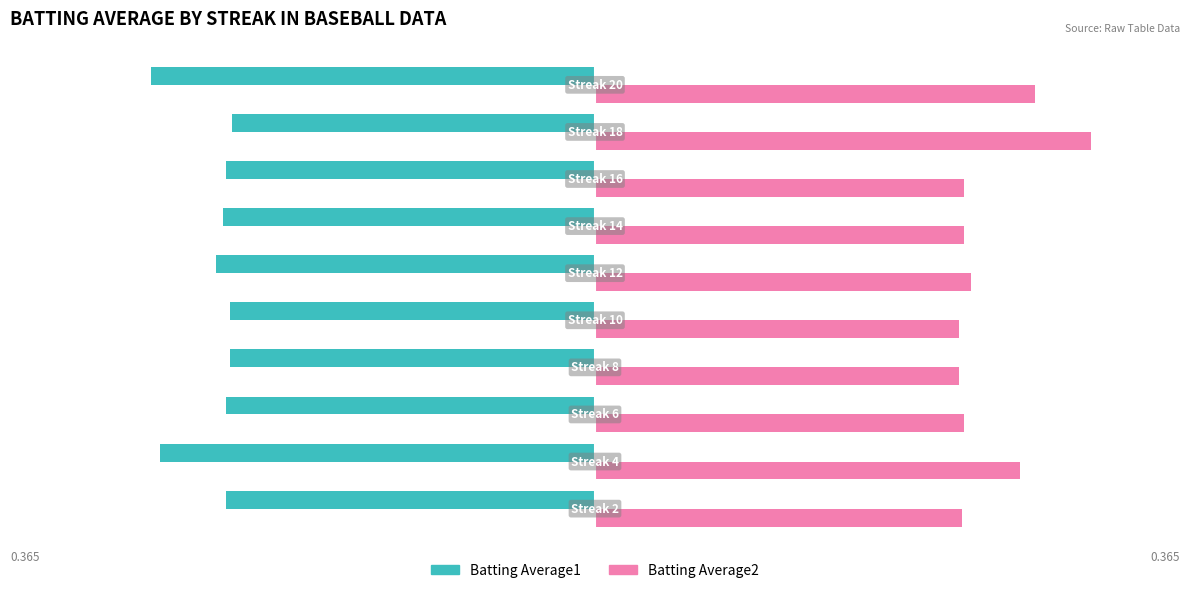

What are all the series names shown in the legend?

Batting Average1, Batting Average2